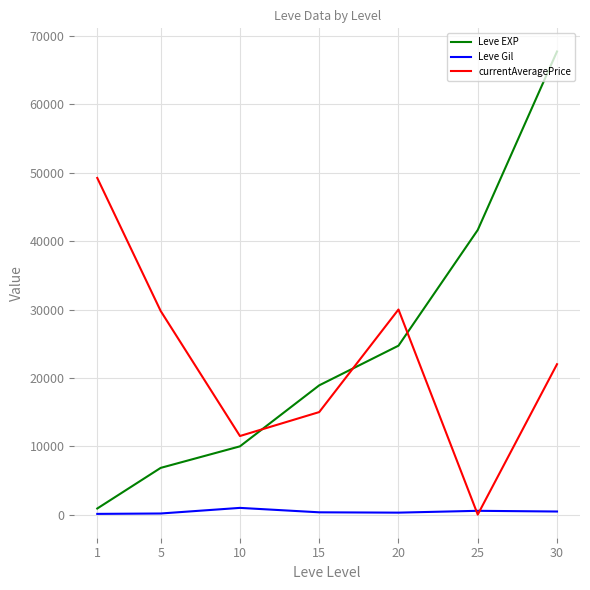

What is the maximum value shown in the chart?

67730.0